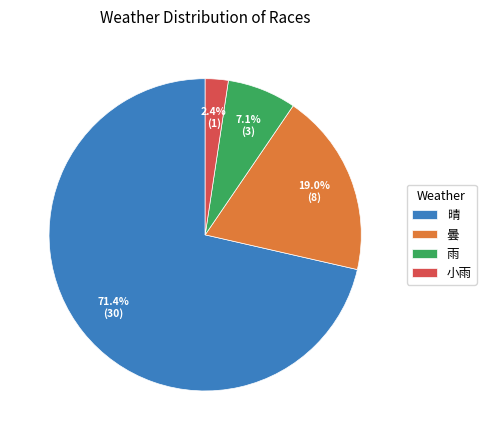

How many segments does this pie chart have?

4